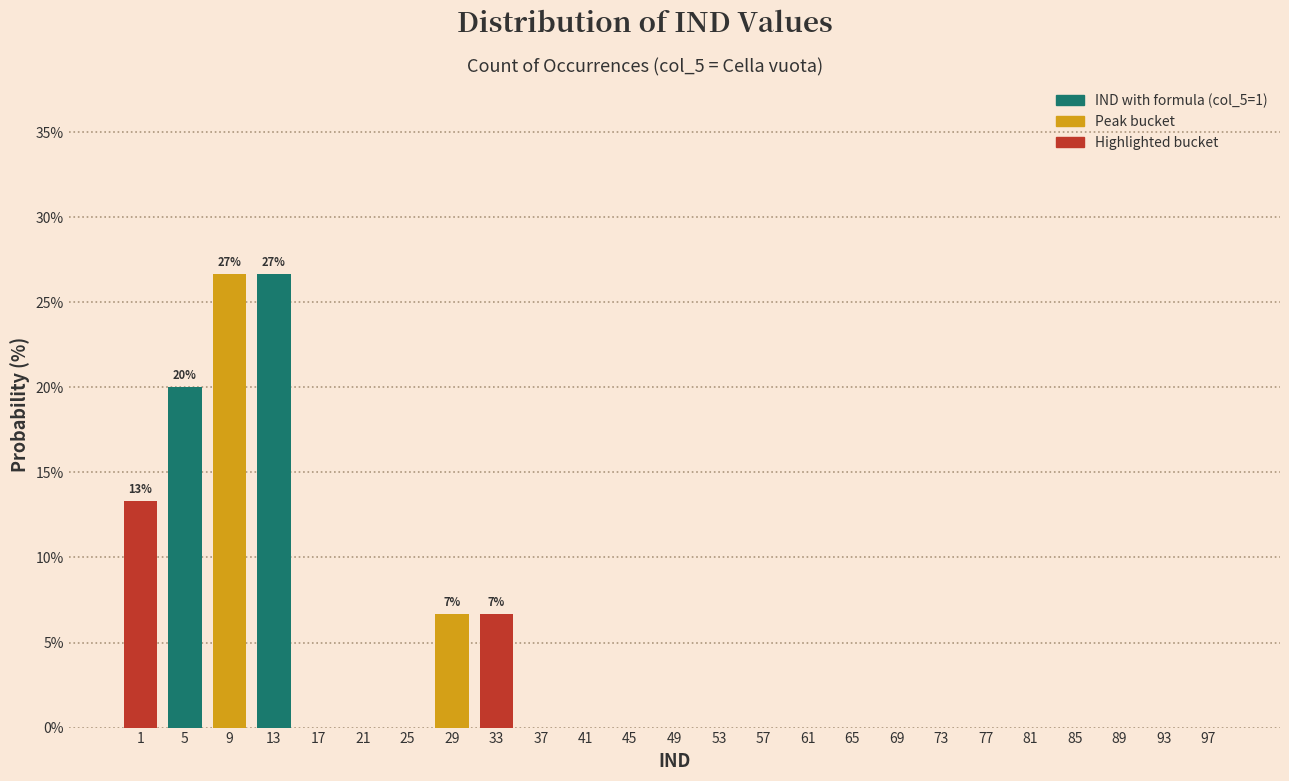

Reading right to left, what are all the values shown in this chart?

97=0.0	93=0.0	89=0.0	85=0.0	81=0.0	77=0.0	73=0.0	69=0.0	65=0.0	61=0.0	57=0.0	53=0.0	49=0.0	45=0.0	41=0.0	37=0.0	33=6.7	29=6.7	25=0.0	21=0.0	17=0.0	13=26.7	9=26.7	5=20.0	1=13.3